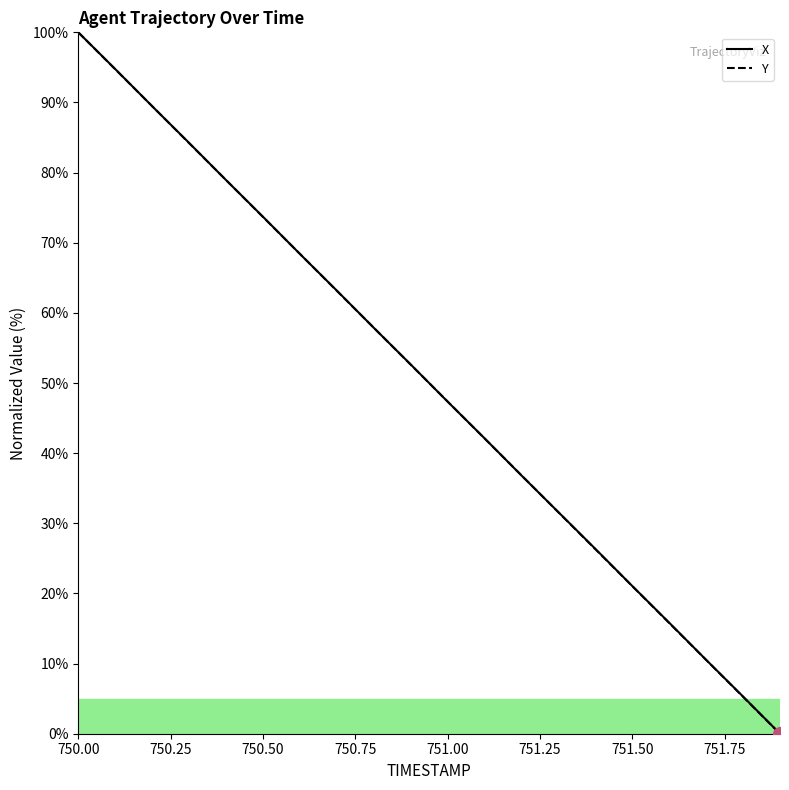

What is the maximum value shown in the chart?

100.0